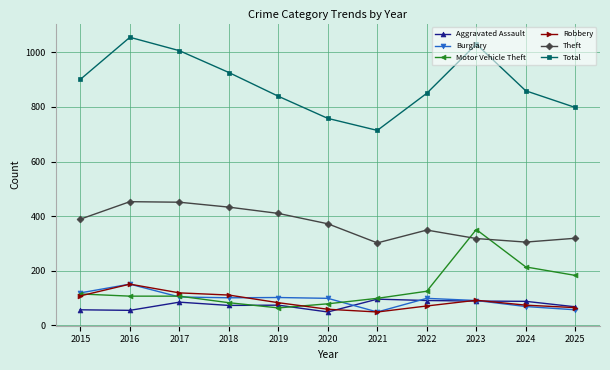

At which category does Total reach its first local peak?

2016